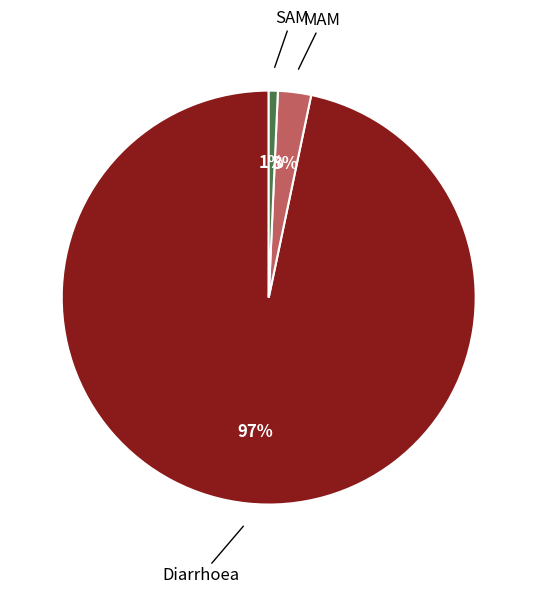

To the nearest percent, what is the combined percentage of MAM and Diarrhoea?

99%